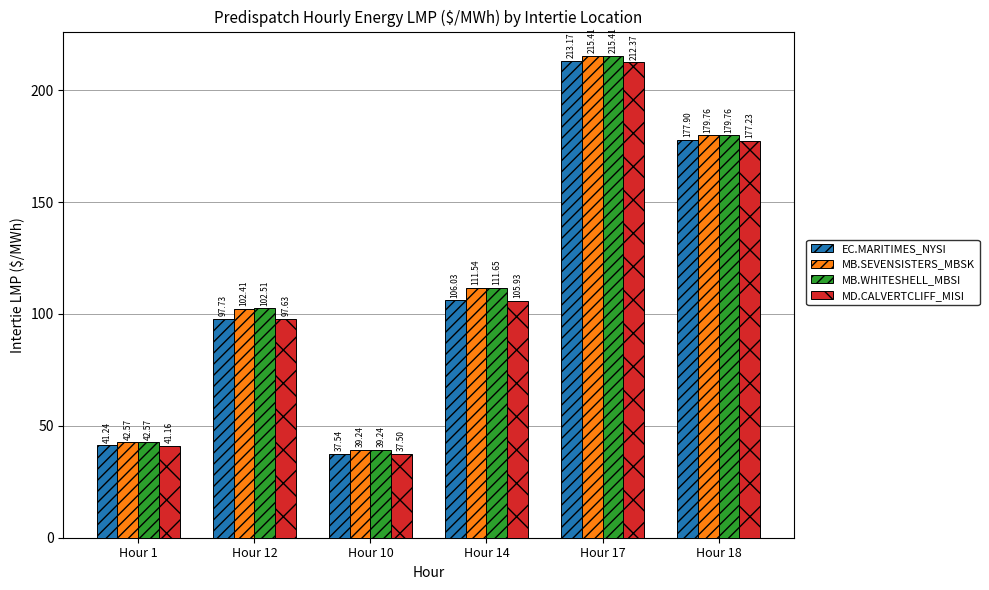

How many data points in MD.CALVERTCLIFF_MISI are less than 105?

3